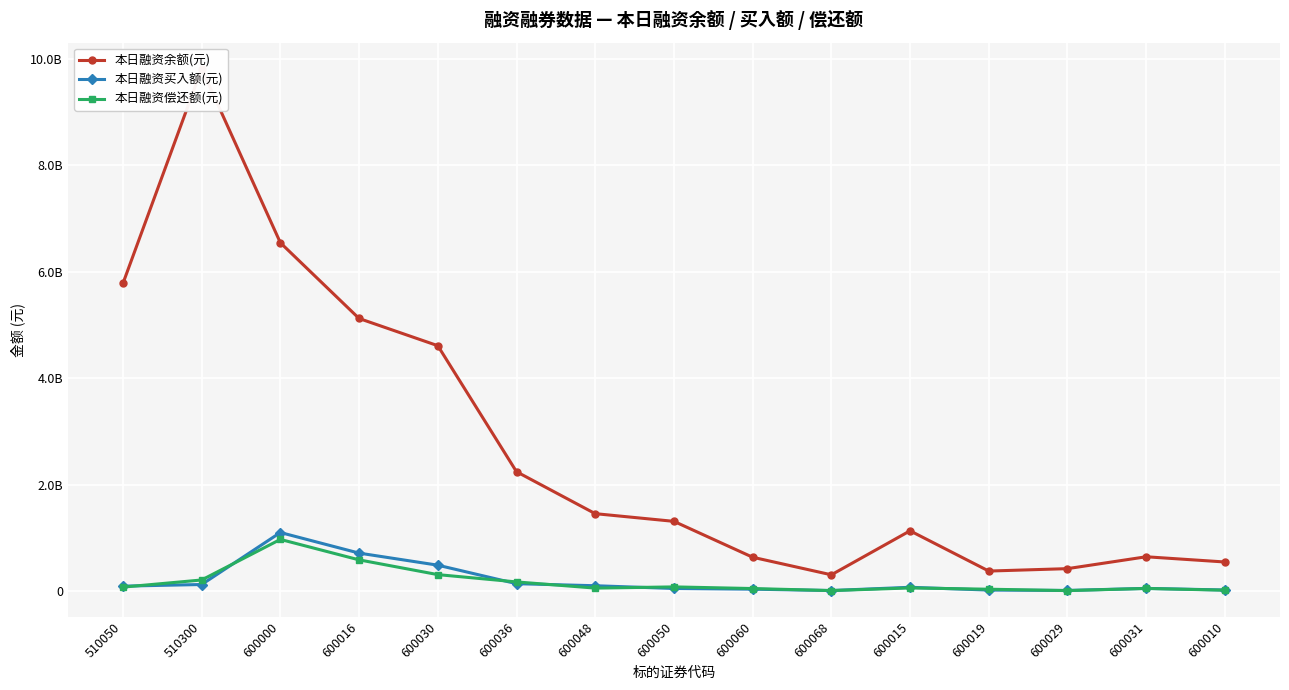

How many interior local peaks does the 本日融资买入额(元) series have?

3